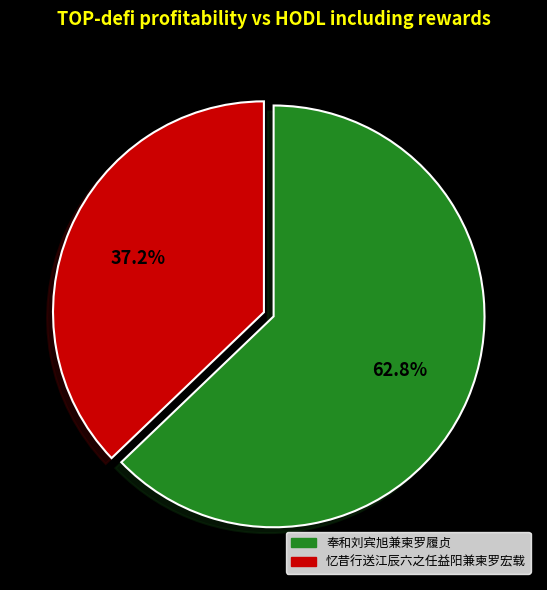

Is it true that 忆昔行送江辰六之任益阳兼柬罗宏载 is 47% of the pie?

False